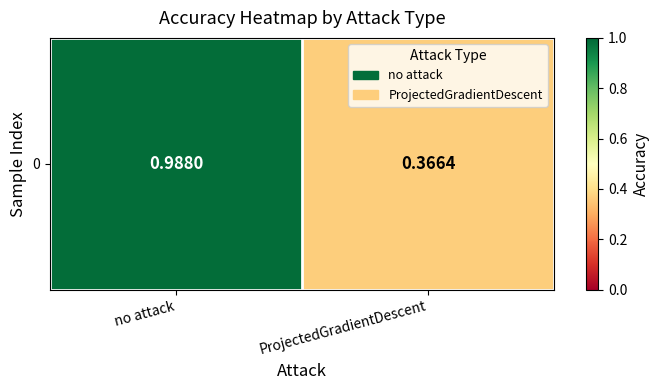

Between ProjectedGradientDescent and no attack, which is larger?

no attack